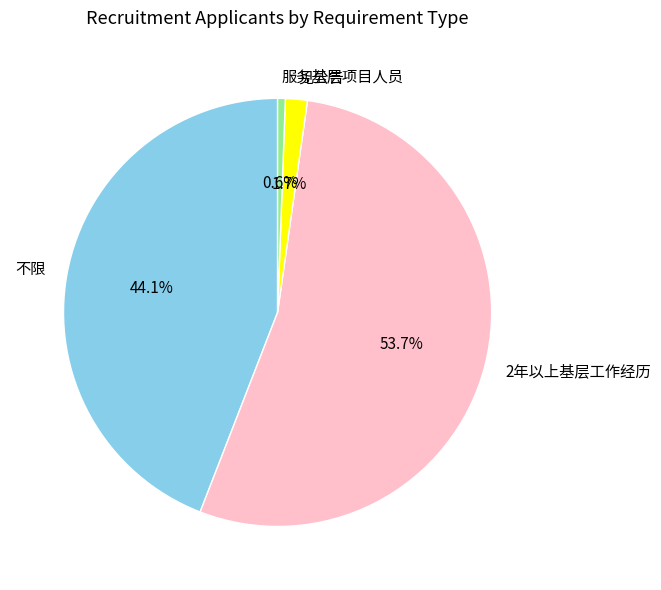

Which slice is the smallest?

服务基层项目人员